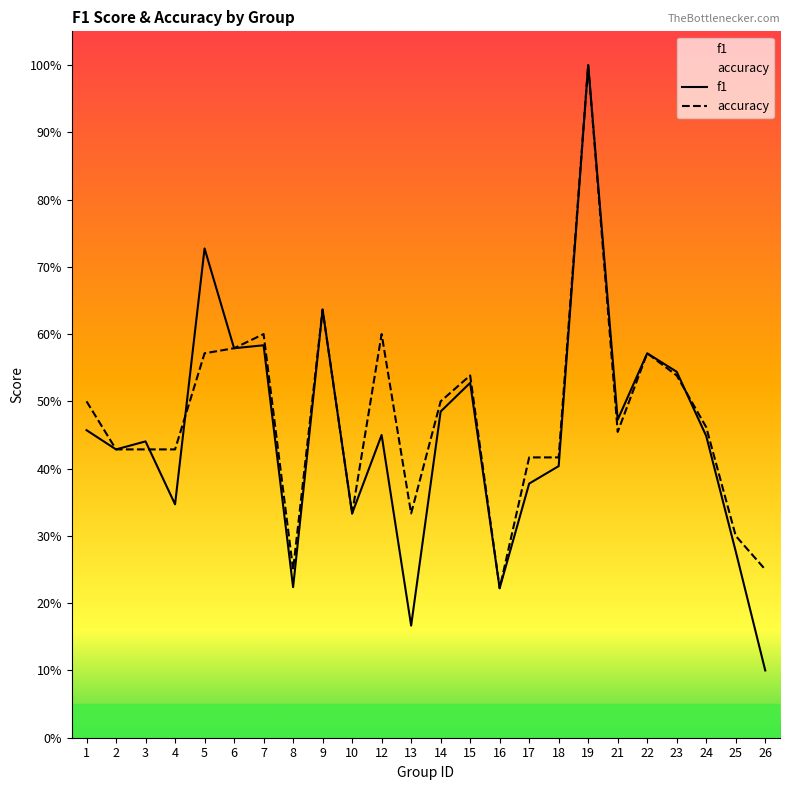

True or false: accuracy and f1 intersect in this chart.

True